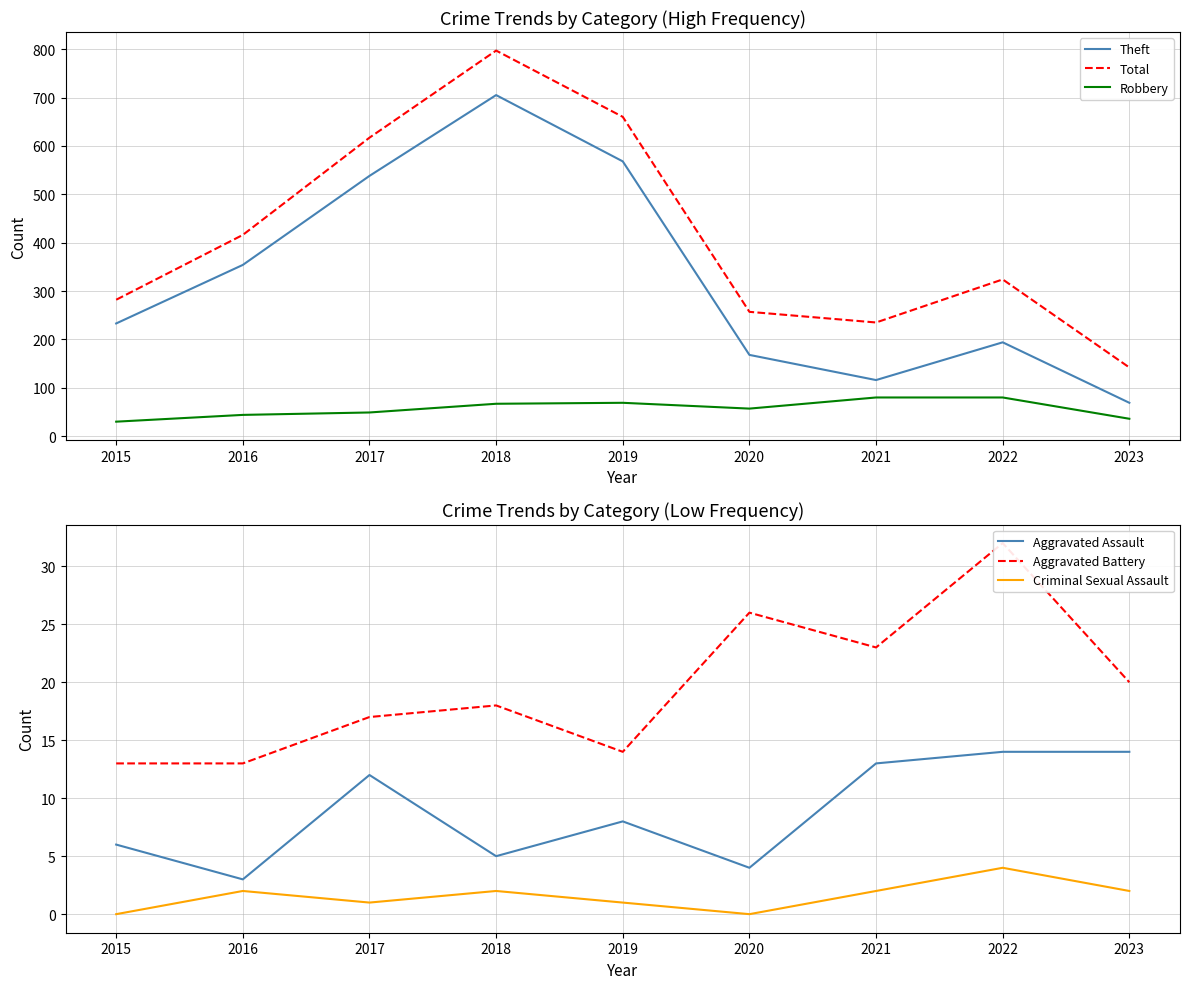

Does the chart display data point markers on the line(s)?

No